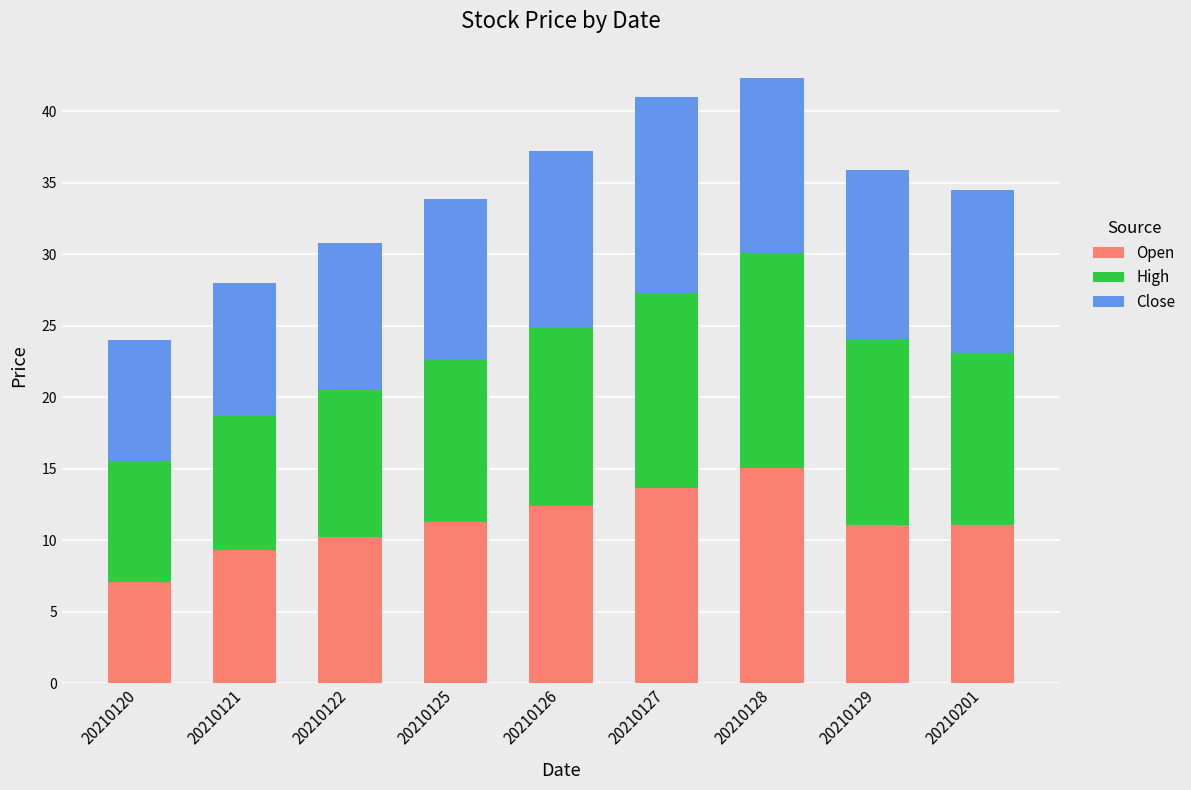

What is the minimum value for Open?

7.1